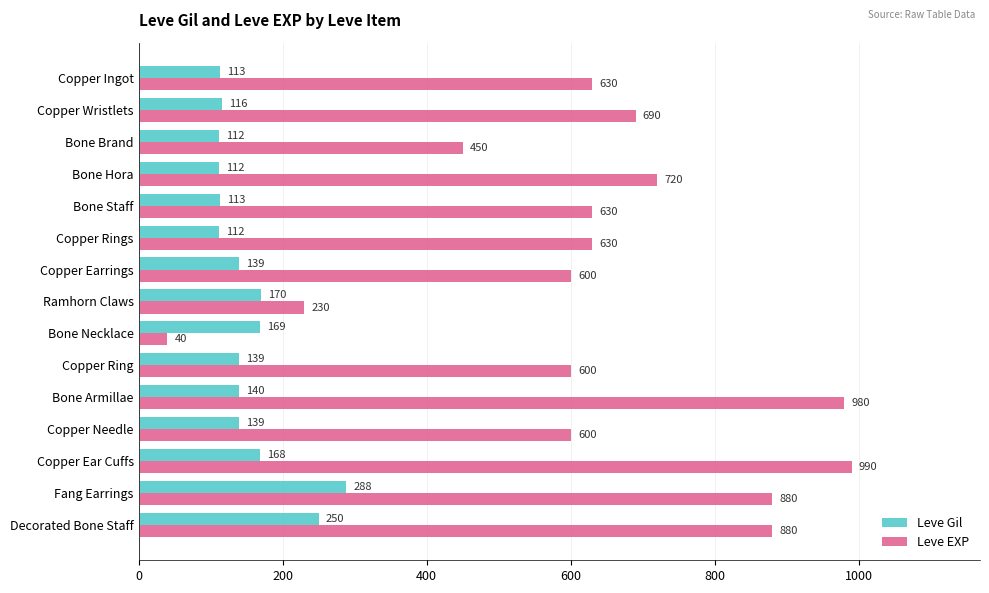

Which series has the largest total across all categories?

Leve EXP